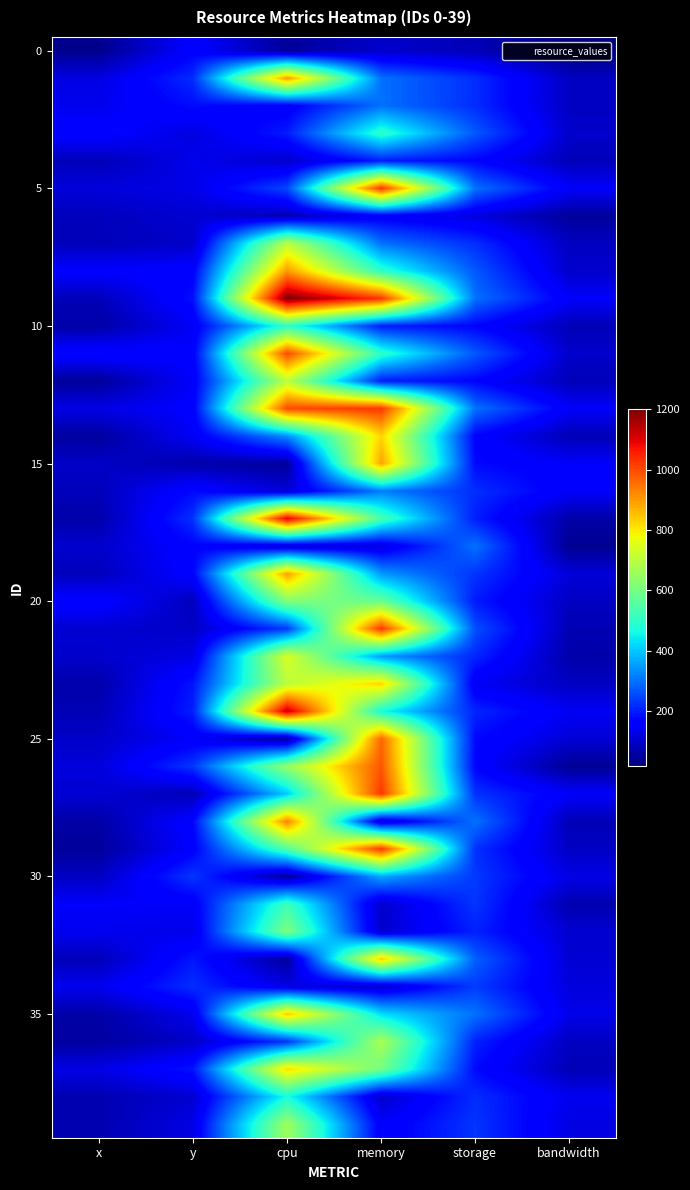

Count the number of data series in this chart.

40